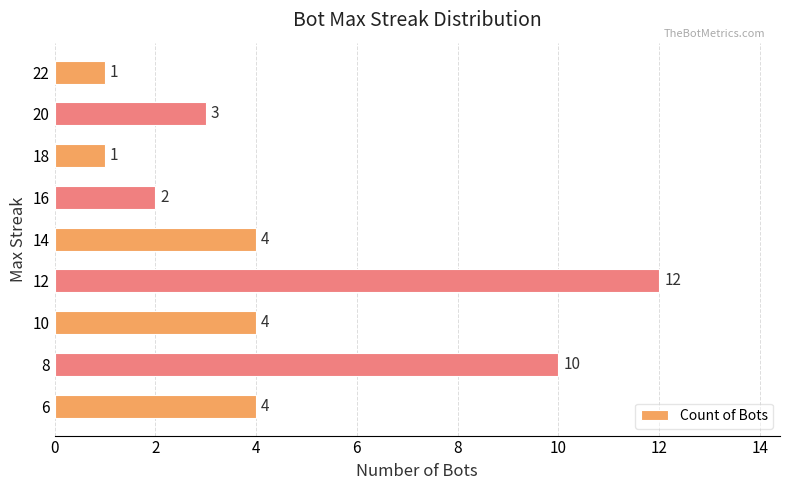

Reading top to bottom, transcribe all the data shown in this chart.

1	3	1	2	4	12	4	10	4